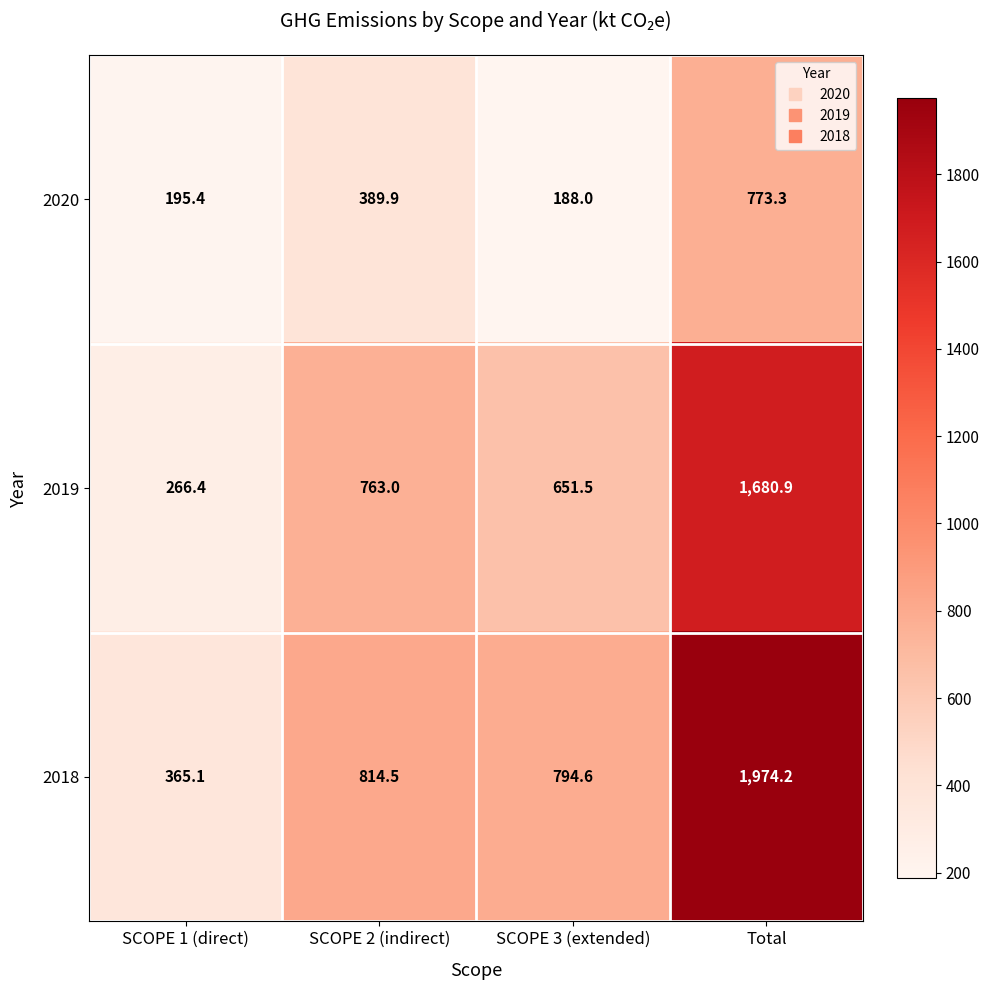

What is the maximum value for 2020?

773.3